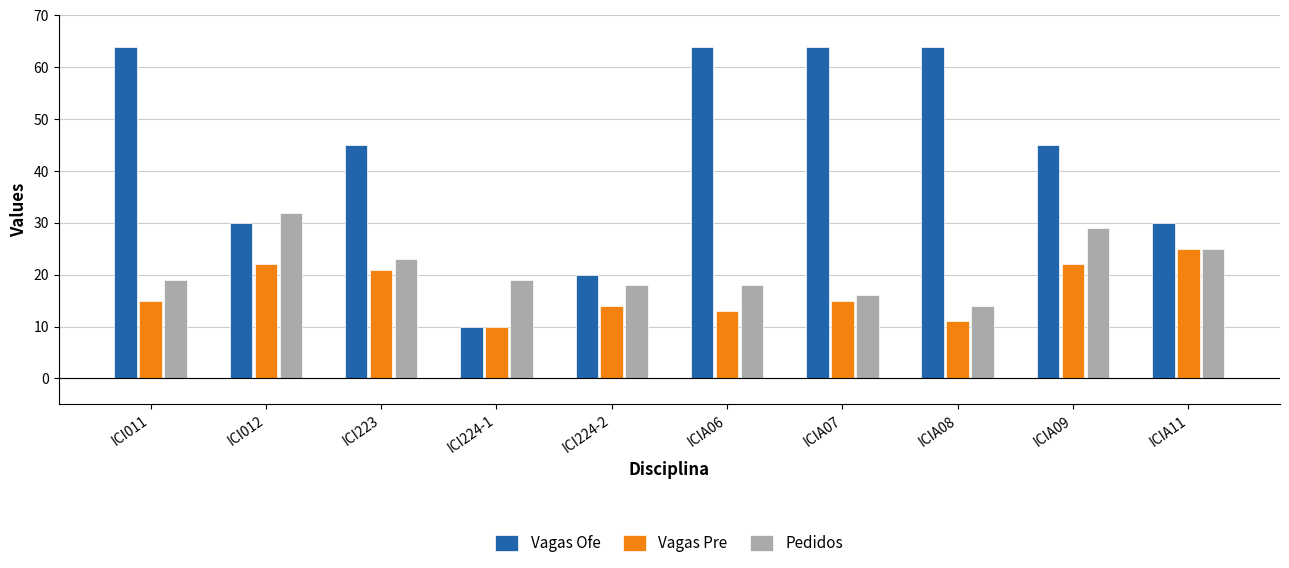

Which series changed the most between ICIA08 and ICIA09?

Vagas Ofe